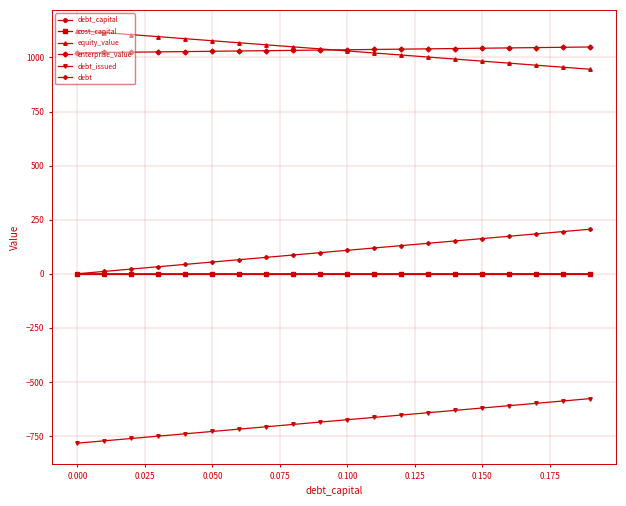

What is the average value of the debt series?

103.0